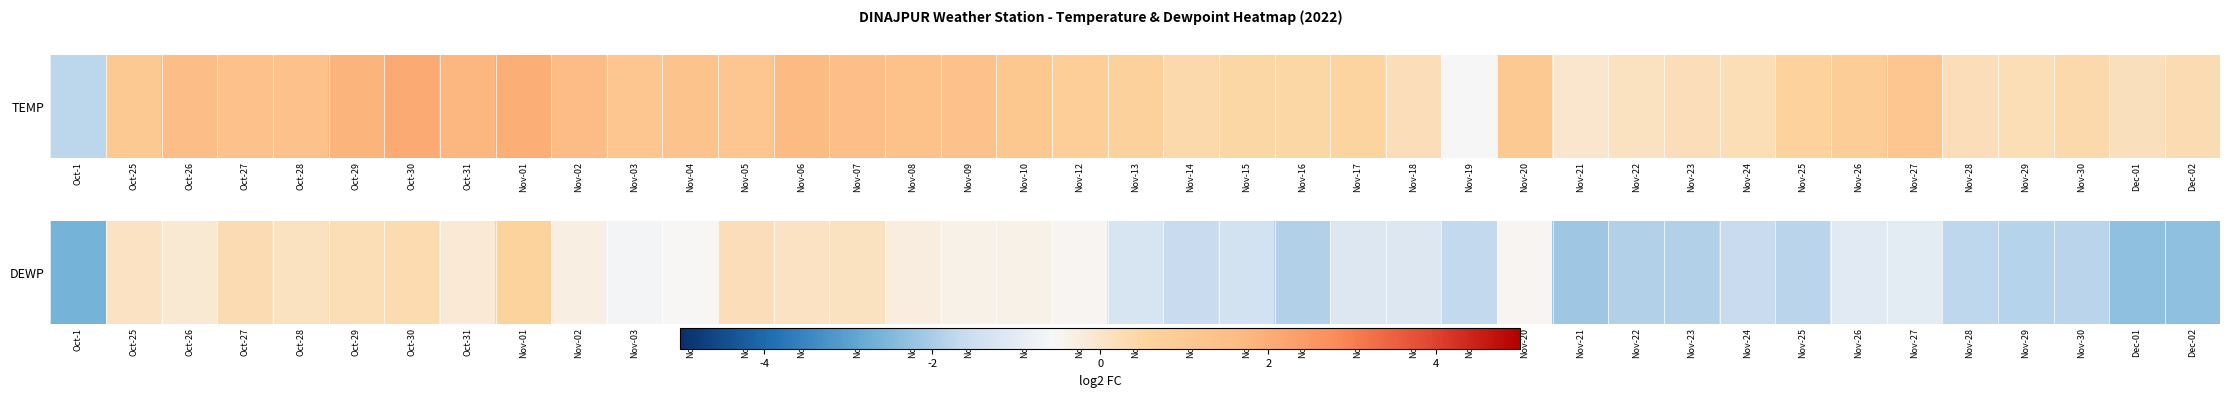

Reading left to right, list all the values displayed in this chart.

Oct-1=-0.3	Oct-25=0.0	Oct-26=-0.0	Oct-27=0.0	Oct-28=0.0	Oct-29=0.0	Oct-30=0.0	Oct-31=-0.0	Nov-01=0.1	Nov-02=-0.0	Nov-03=-0.1	Nov-04=-0.1	Nov-05=0.0	Nov-06=0.0	Nov-07=0.0	Nov-08=-0.0	Nov-09=-0.0	Nov-10=-0.0	Nov-12=-0.0	Nov-13=-0.1	Nov-14=-0.2	Nov-15=-0.1	Nov-16=-0.2	Nov-17=-0.1	Nov-18=-0.1	Nov-19=-0.2	Nov-20=-0.0	Nov-21=-0.2	Nov-22=-0.2	Nov-23=-0.2	Nov-24=-0.2	Nov-25=-0.2	Nov-26=-0.1	Nov-27=-0.1	Nov-28=-0.2	Nov-29=-0.2	Nov-30=-0.2	Dec-01=-0.2	Dec-02=-0.2